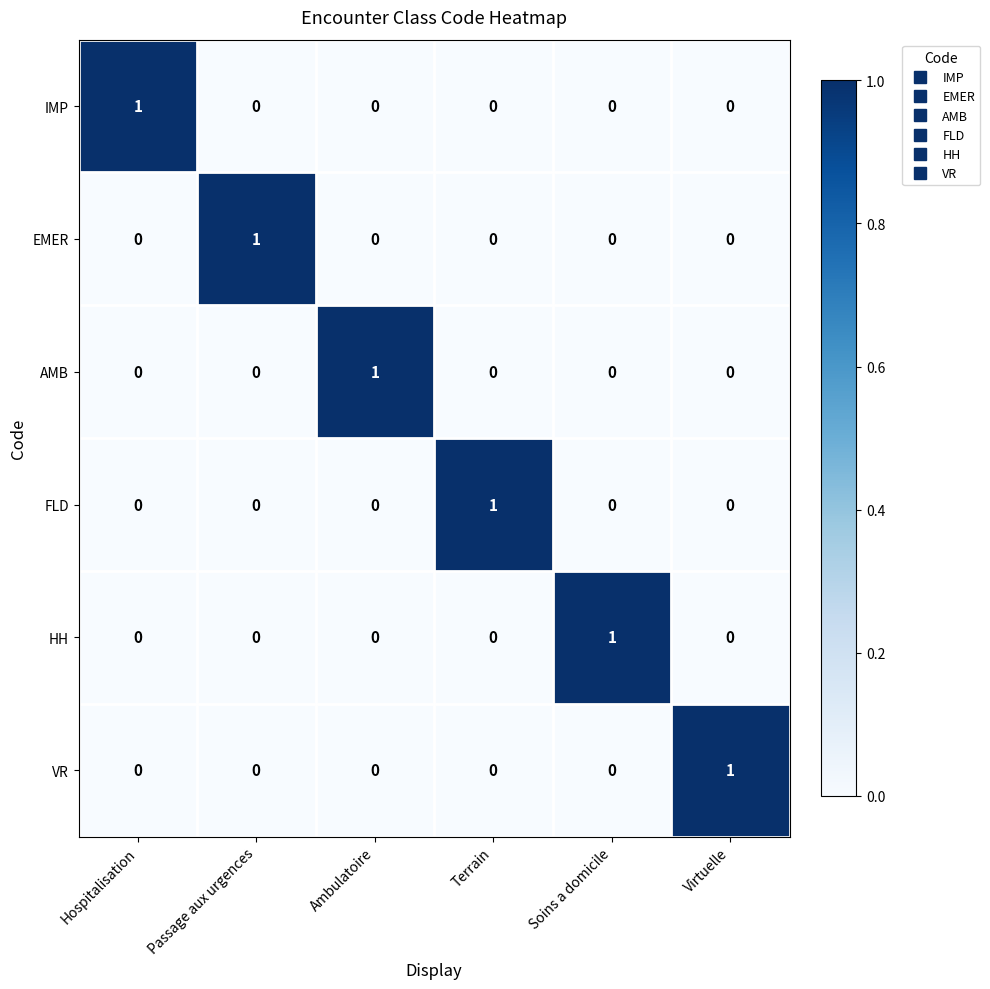

At how many categories does at least one series exceed 0?

6